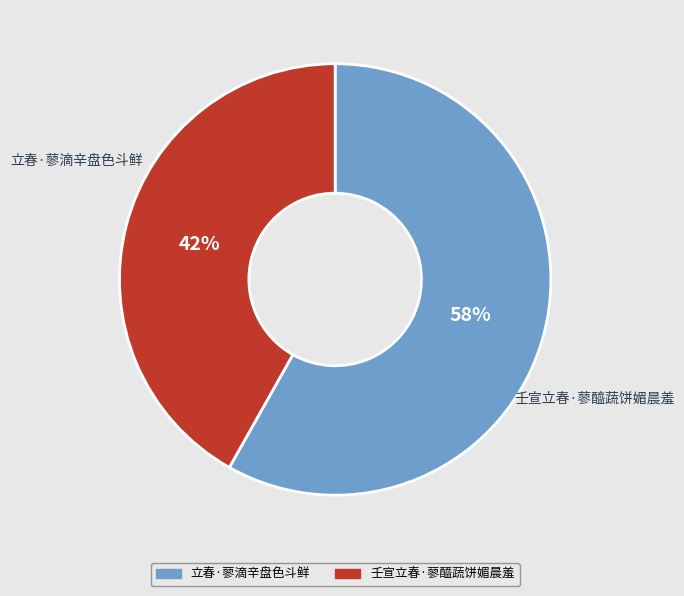

To the nearest percent, what percentage of the pie is 立春·蓼滴辛盘色斗鲜?

58%